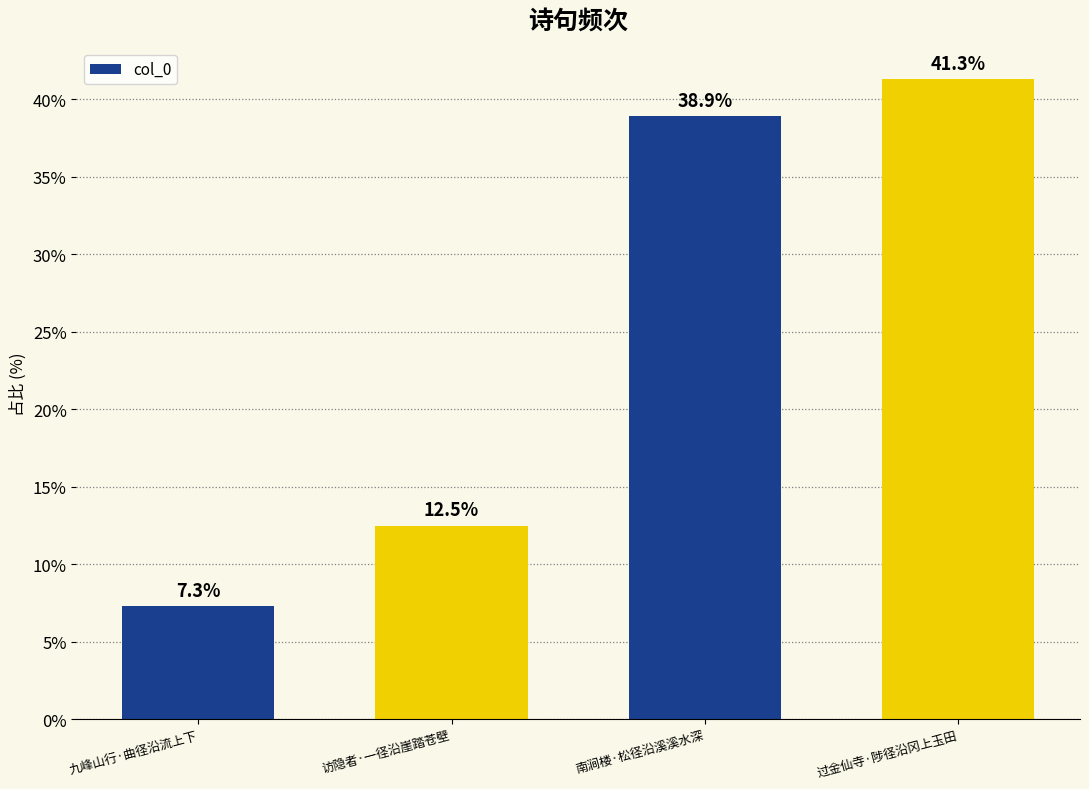

Reading left to right, transcribe all the data shown in this chart.

九峰山行·曲径沿流上下=7.3	访隐者·一径沿崖踏苍壁=12.5	南涧楼·松径沿溪溪水深=38.9	过金仙寺·陟径沿冈上玉田=41.3